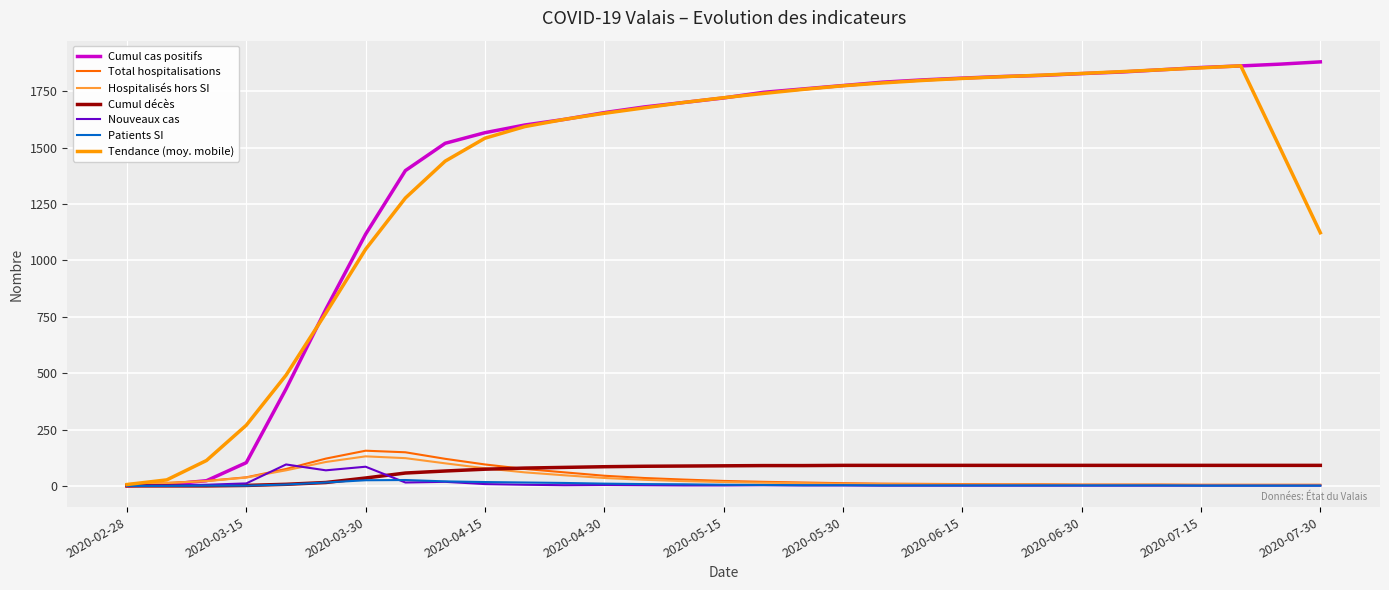

What is the greatest value displayed?

1880.0